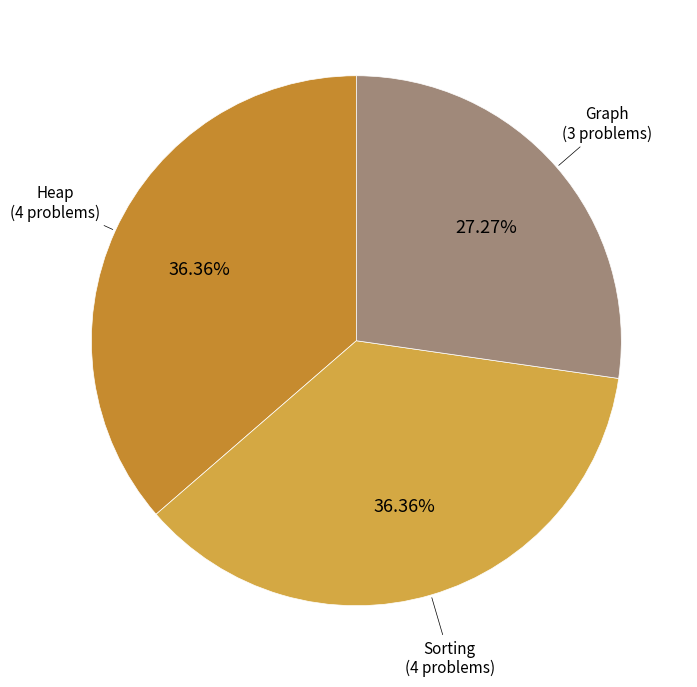

How many slices are in this pie chart?

3